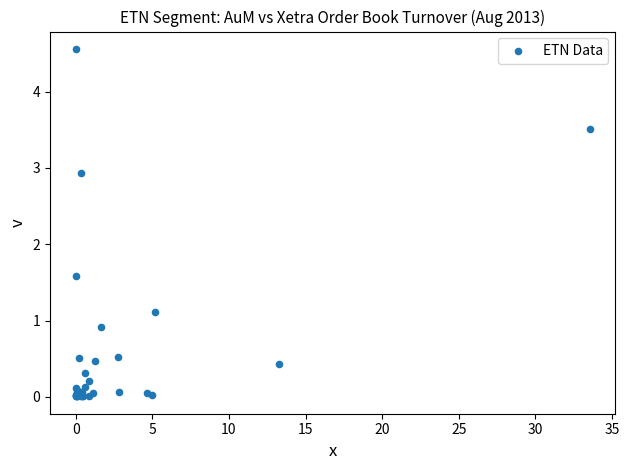

What Y value in the scatter plot is closest to 2?

1.6